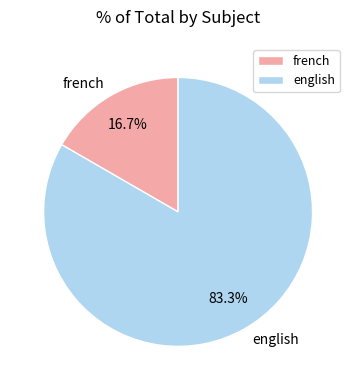

To the nearest percent, what is the difference between the english and french slice percentages?

67%